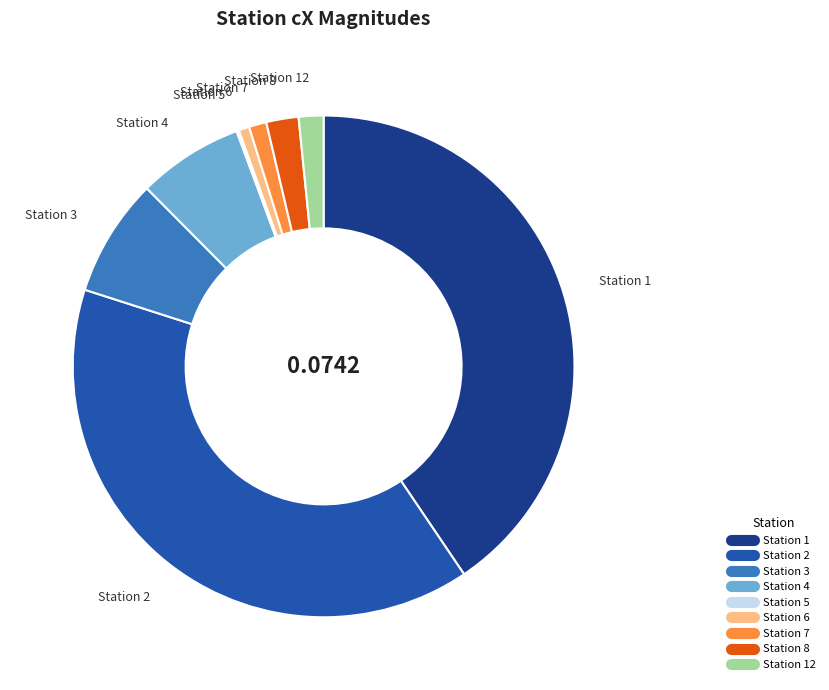

Does any single category account for the majority?

No